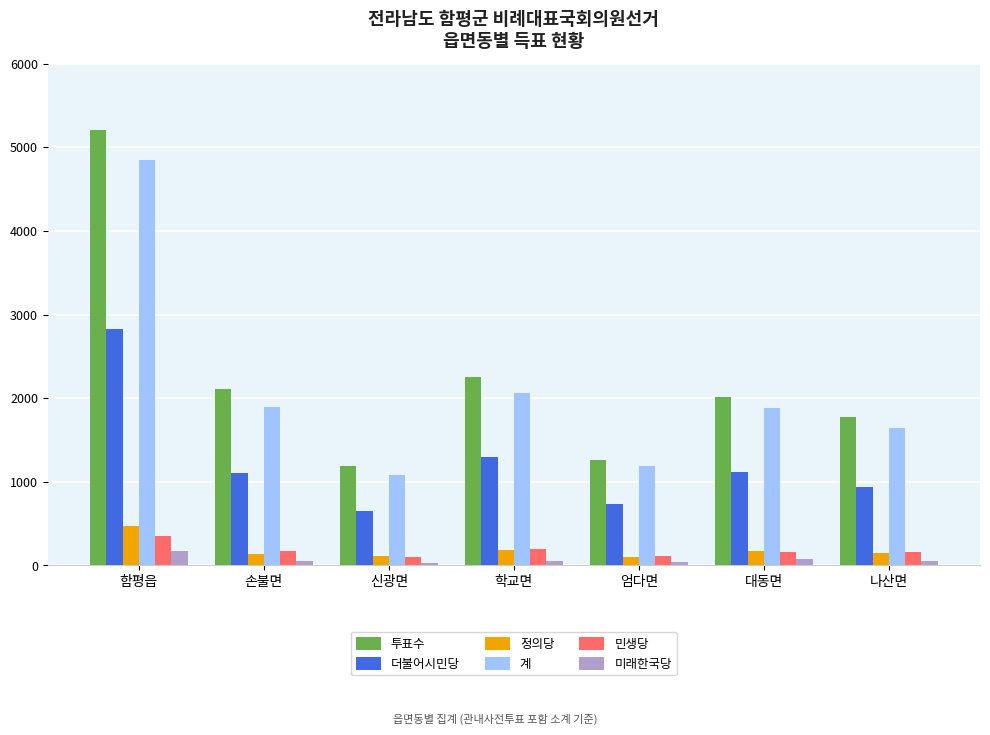

Which category has the highest value across all series?

함평읍